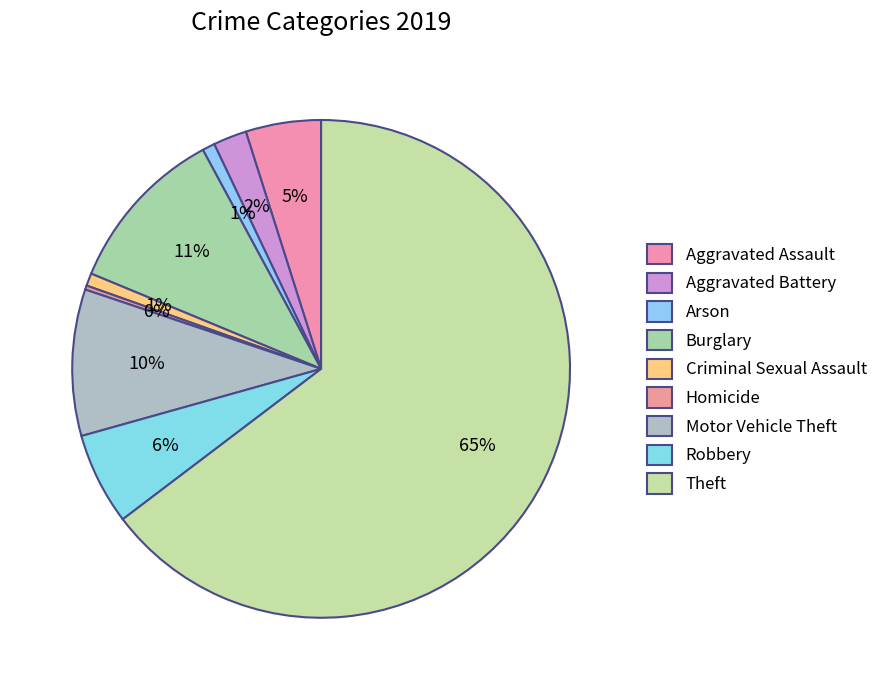

Does any single category account for the majority?

Yes